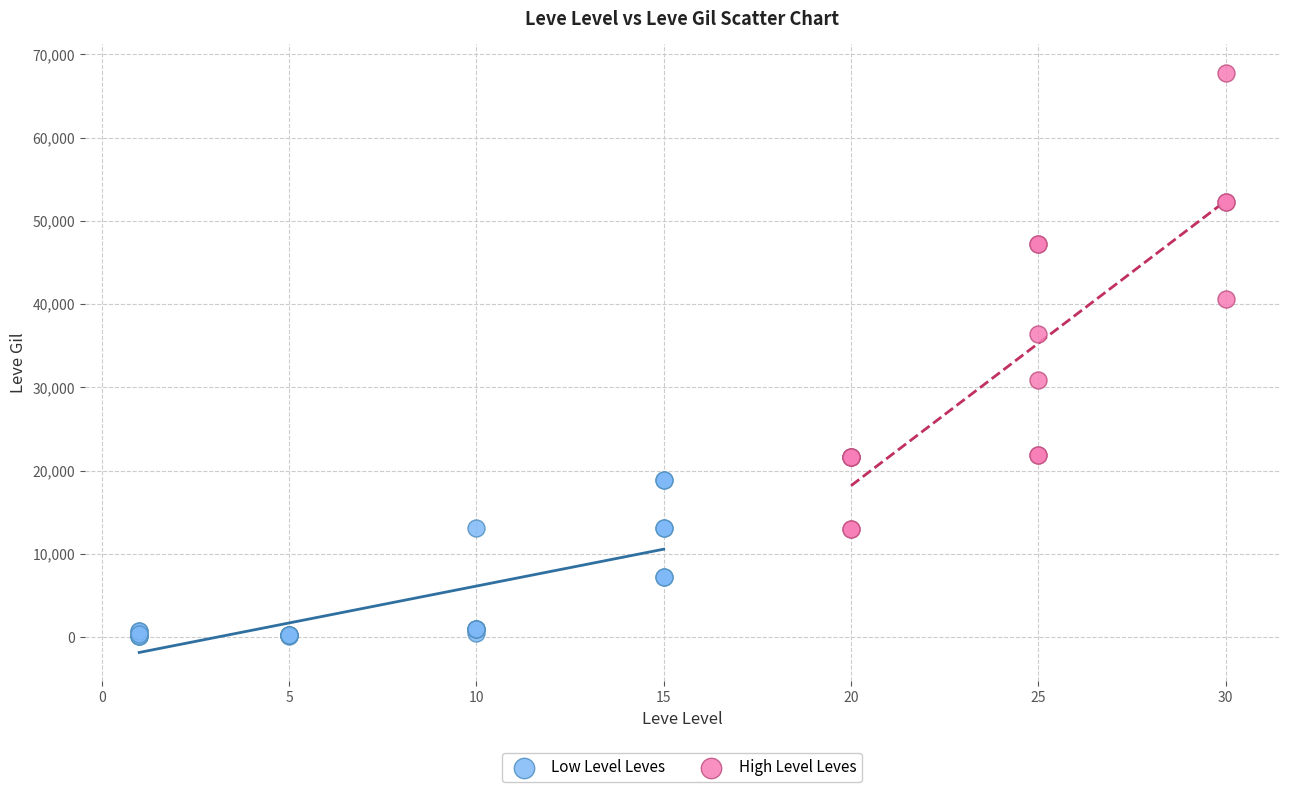

Which series reaches the maximum Y coordinate?

High Level Leves